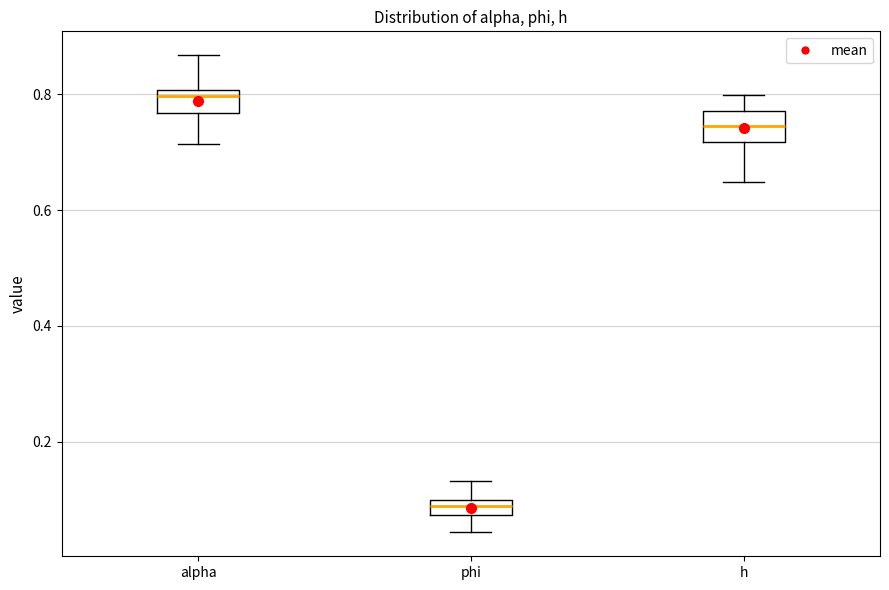

Where does the lower whisker of the box for alpha end on the y-axis? The values are not printed on the chart, so give them approximately, as read against the axis.

0.72